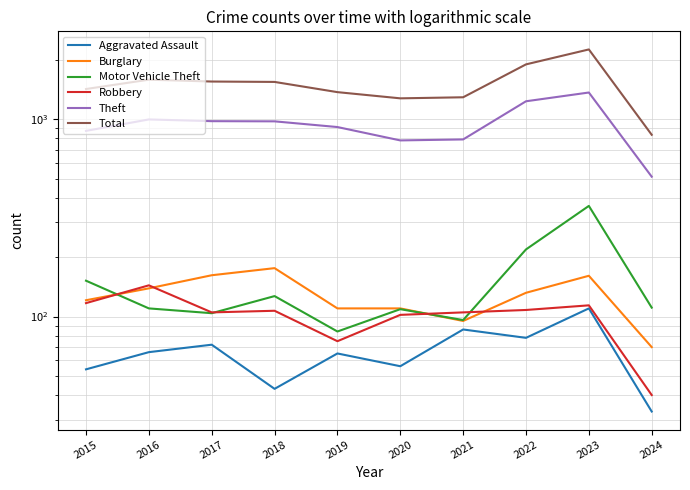

At which category is the sum across all series the highest?

2023